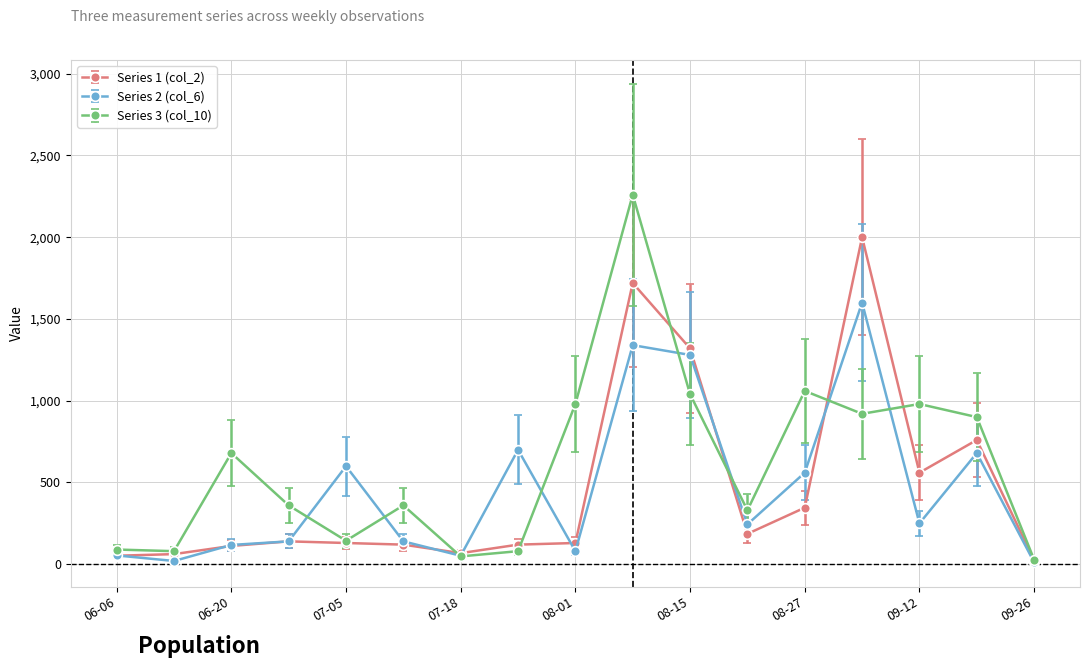

True or false: Series 2 (col_6) has more than 2 interior local peaks.

True